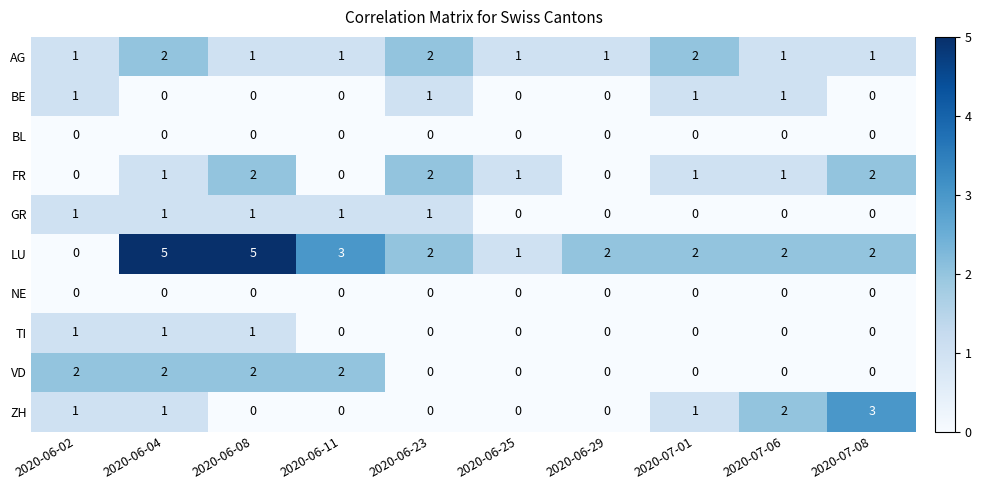

What is the spread (max minus min) of values at 2020-06-08?

5